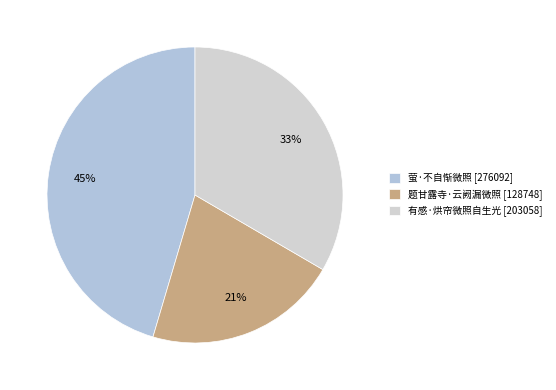

To the nearest percent, what is the combined percentage of 萤·不自惭微照 and 有感·烘帘微照自生光?

79%